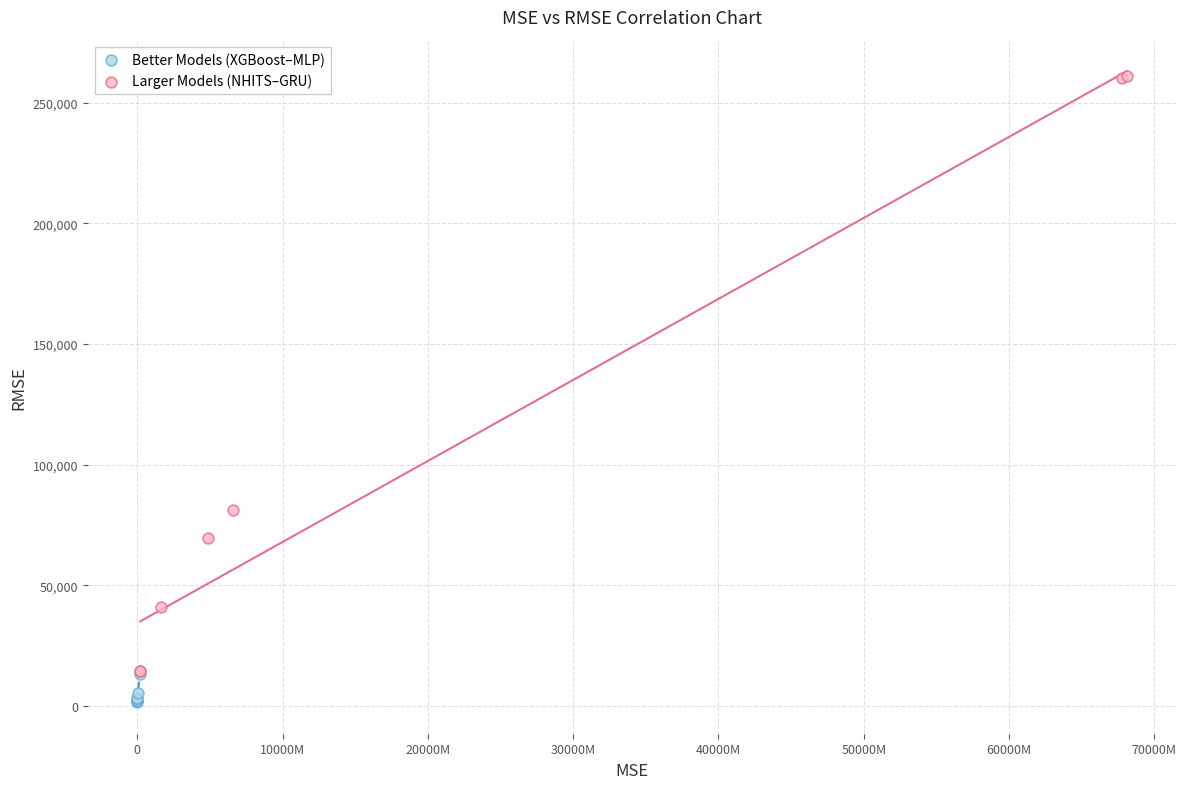

Which series has the largest Y range (max minus min)?

Larger Models (NHITS–GRU)